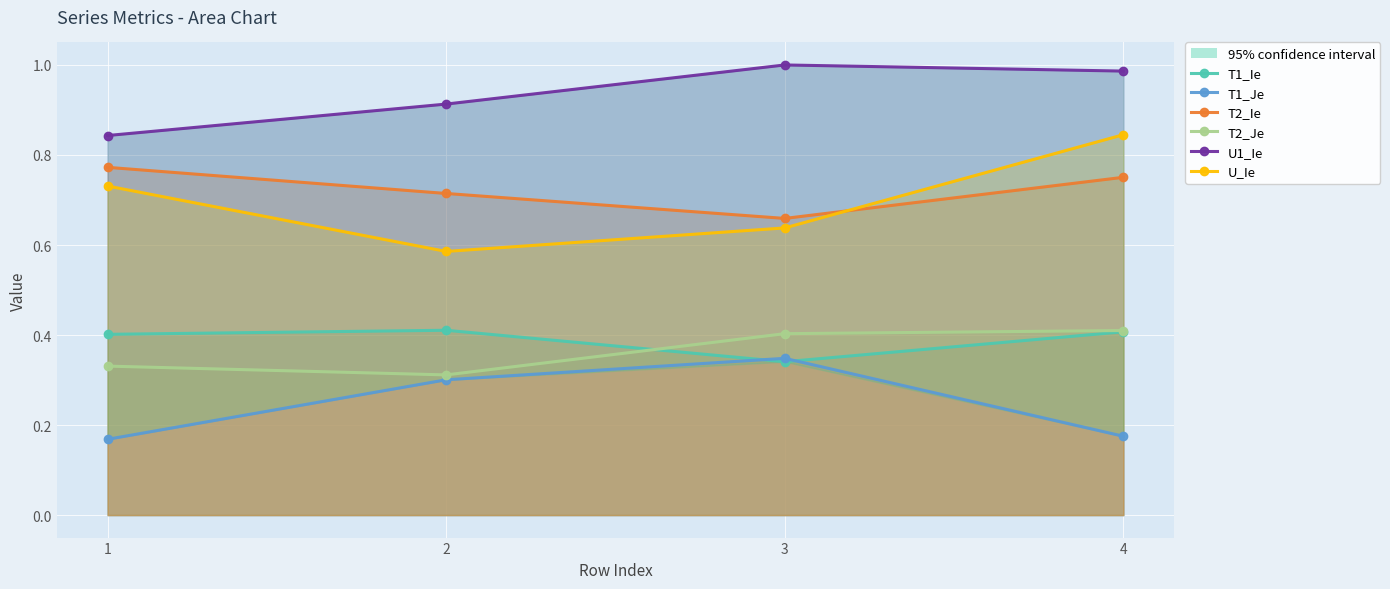

At 1, list the series in order from largest to smallest.

U1_Ie, T2_Ie, U_Ie, T1_Ie, T2_Je, T1_Je